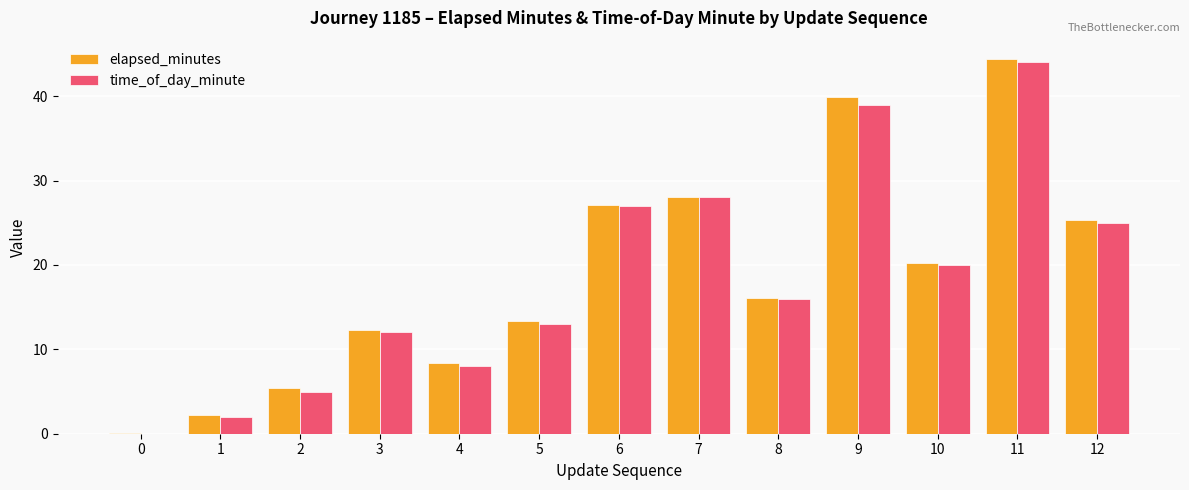

At which category is the sum across all series the highest?

11